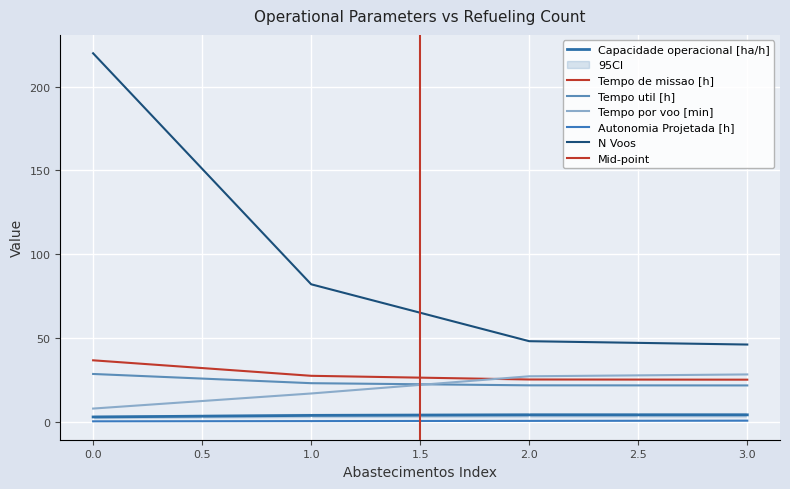

What is the minimum value for Tempo util [h]?

21.6